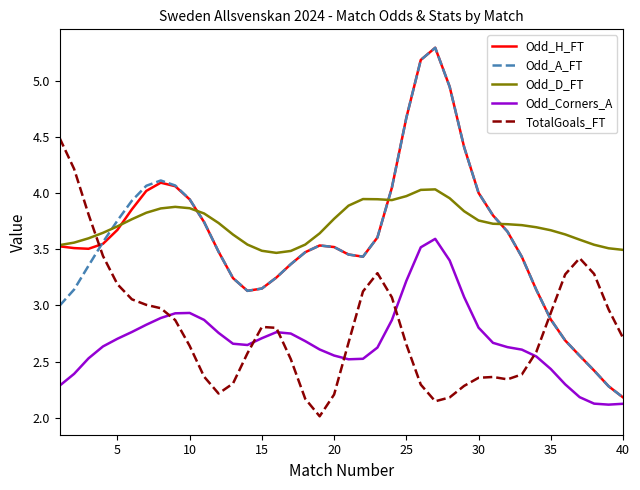

How many categories are shown in the chart?

40